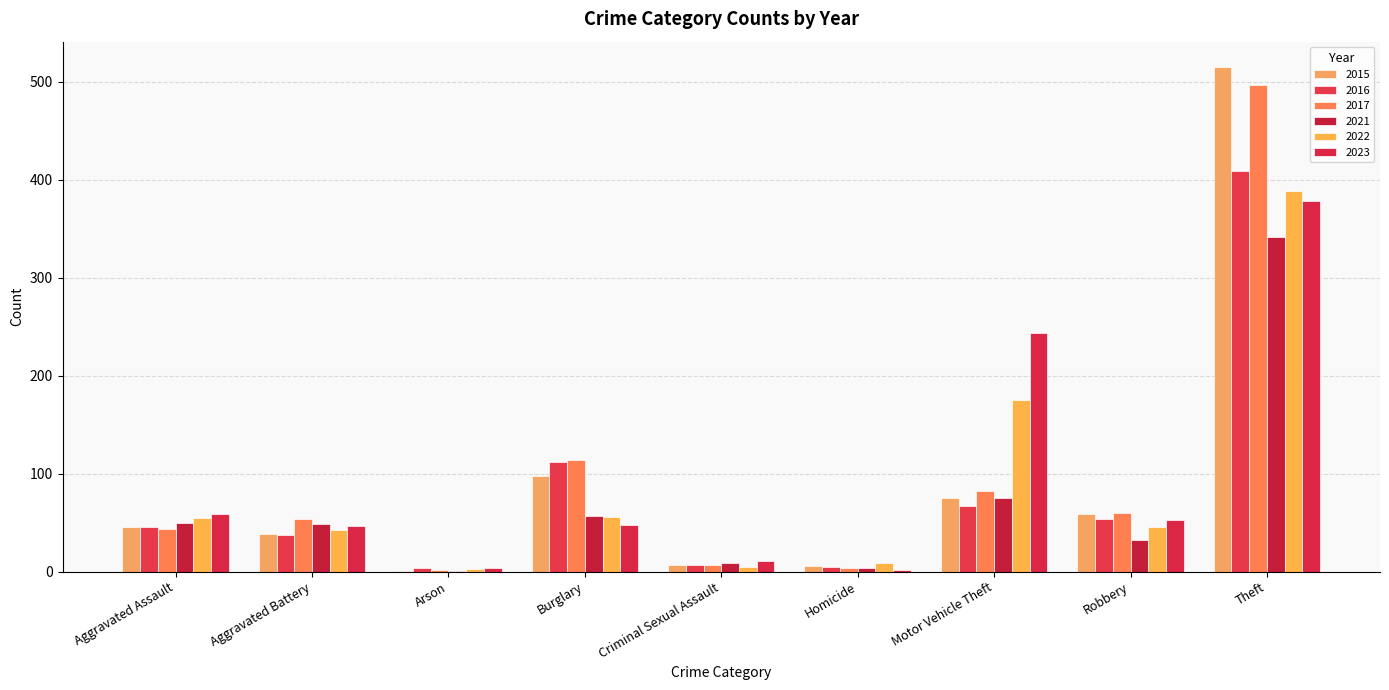

What are all the series names shown in the legend?

2015, 2016, 2017, 2021, 2022, 2023